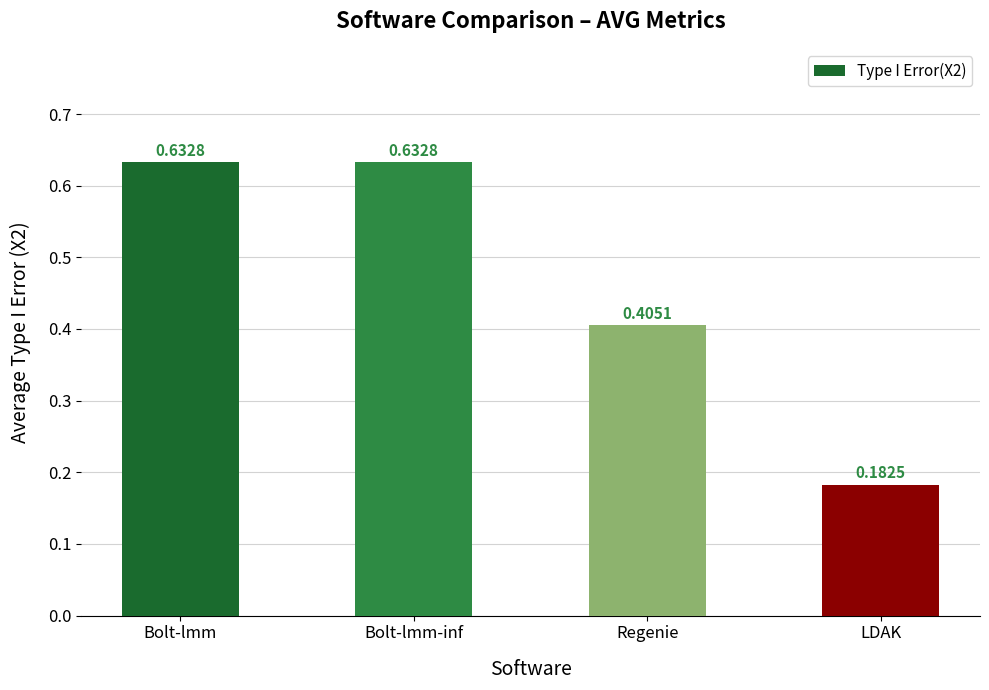

What position from the right is Bolt-lmm?

4